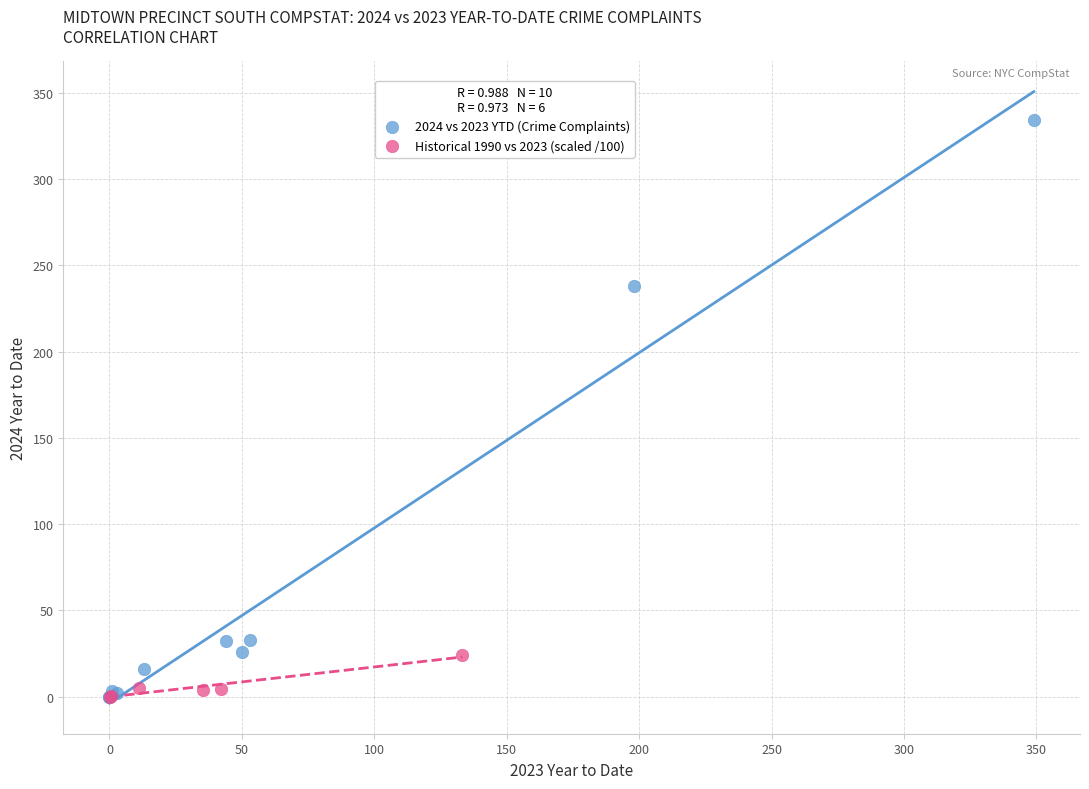

Which series contains the highest Y value?

2024 vs 2023 YTD (Crime Complaints)